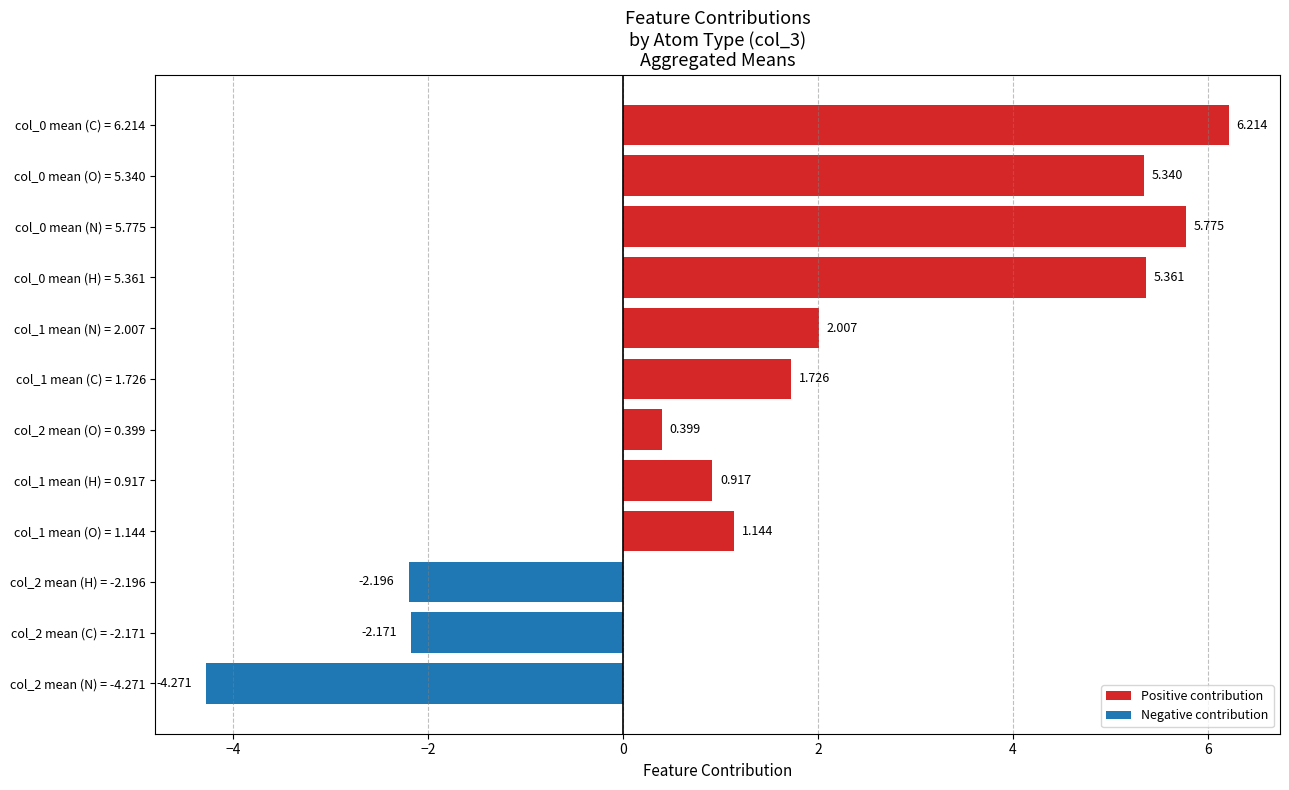

How many categories are shown in the chart?

12